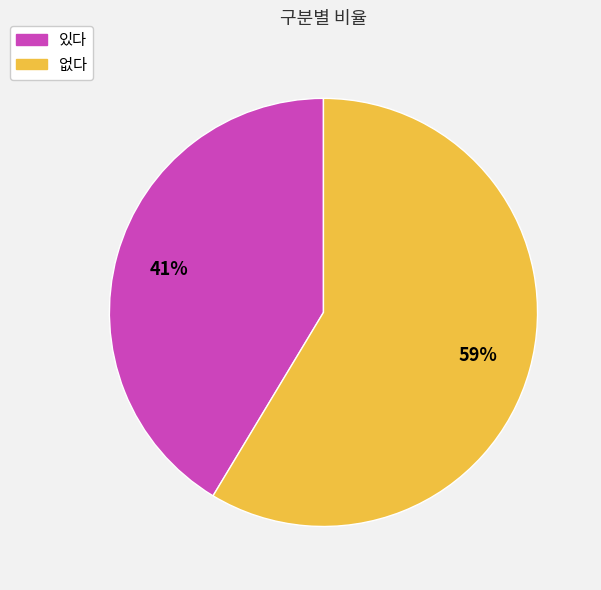

What is the ratio of the value at 없다 to the value at 있다?

1.4